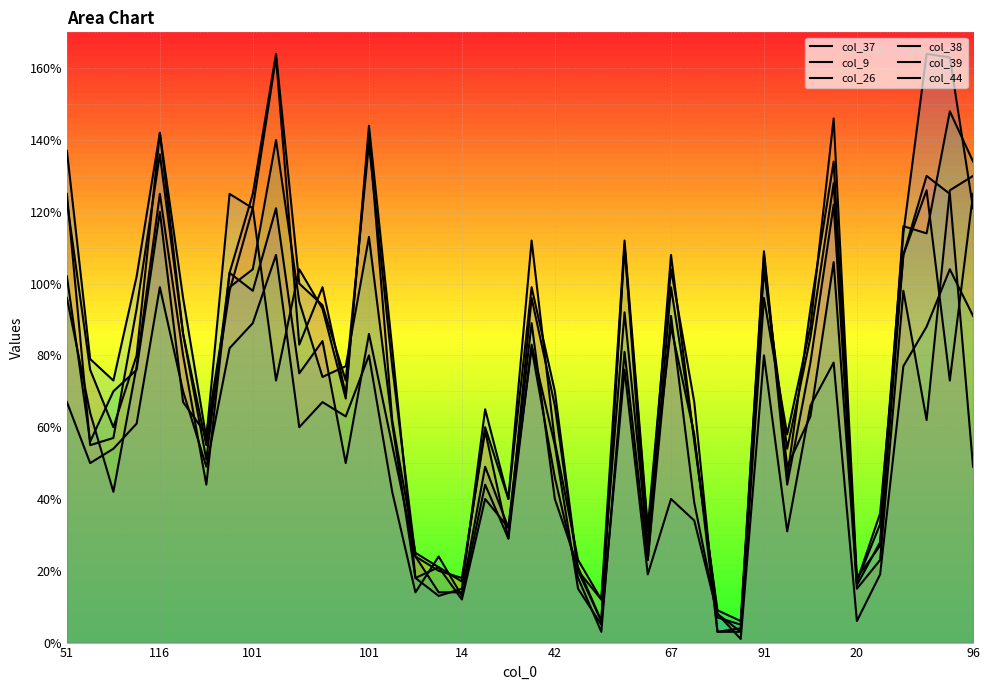

In col_44, how many points are lower than both neighbors (excluding endpoints)?

12